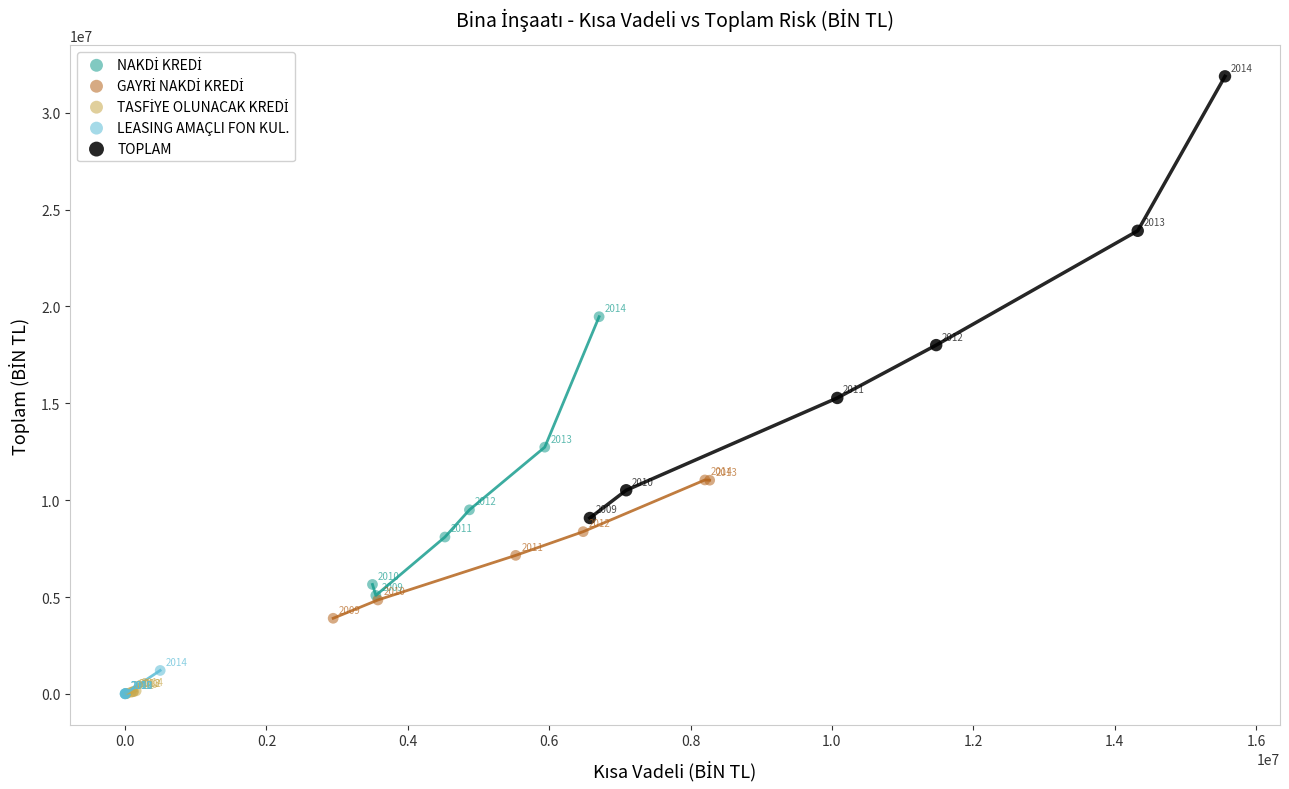

Which series reaches the minimum Y coordinate?

LEASING AMAÇLI FON KUL.